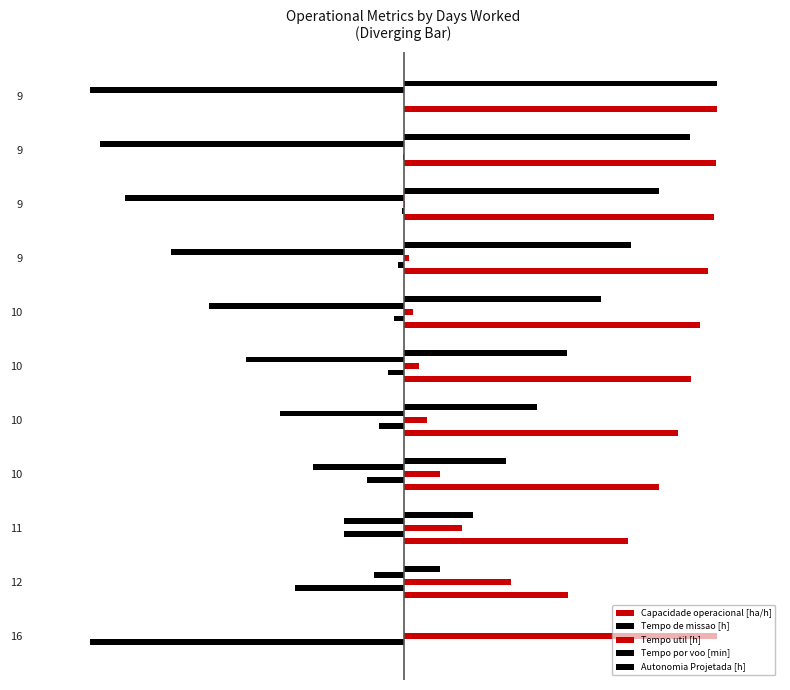

How many bars are there in each group?

5